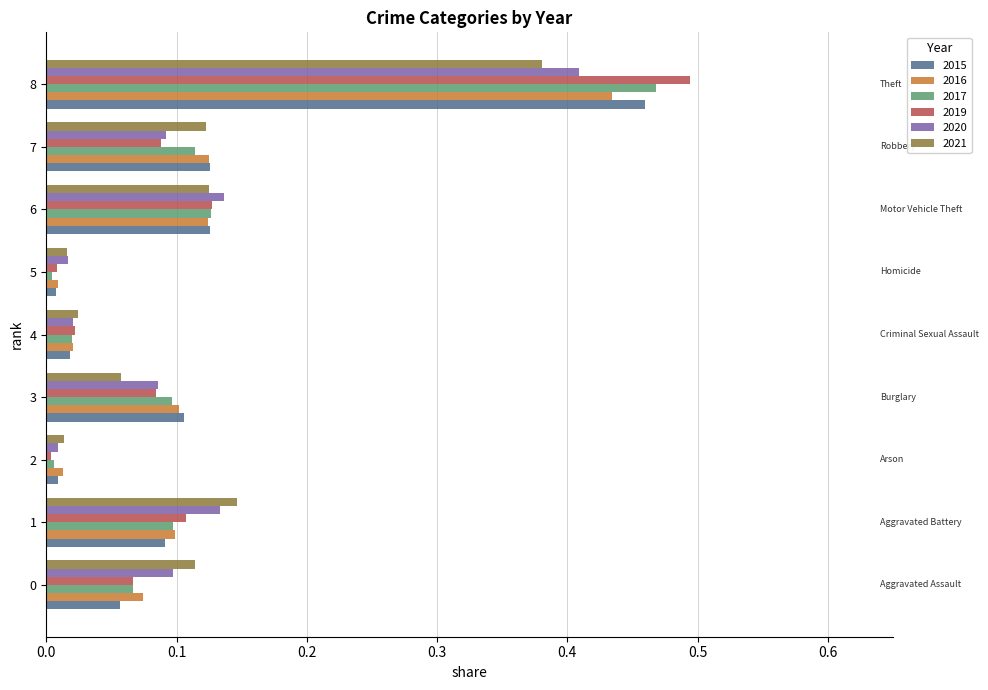

At which category is the sum across all series the highest?

8